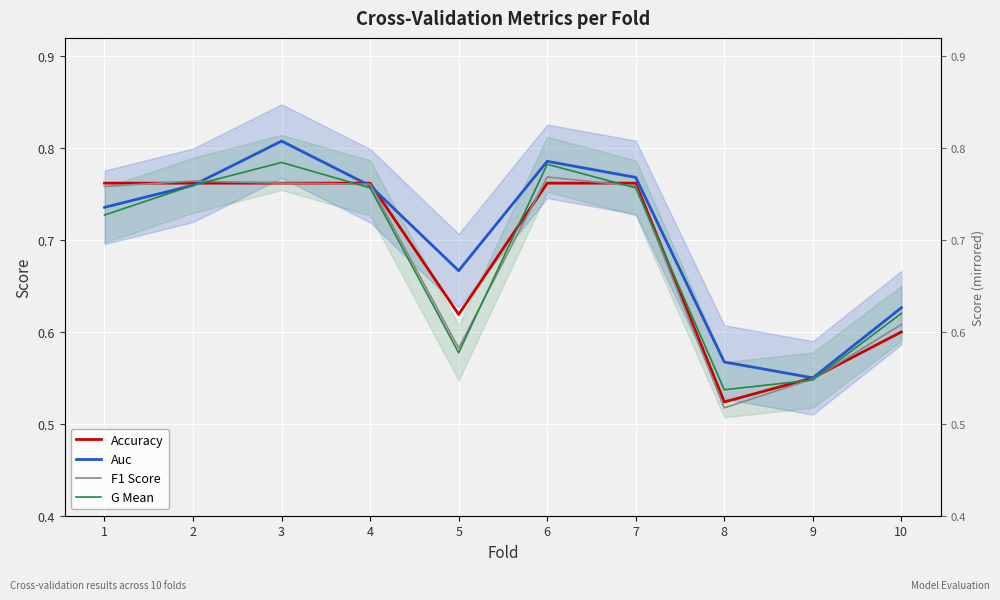

Between 3 and 10, which series saw the biggest shift?

Auc